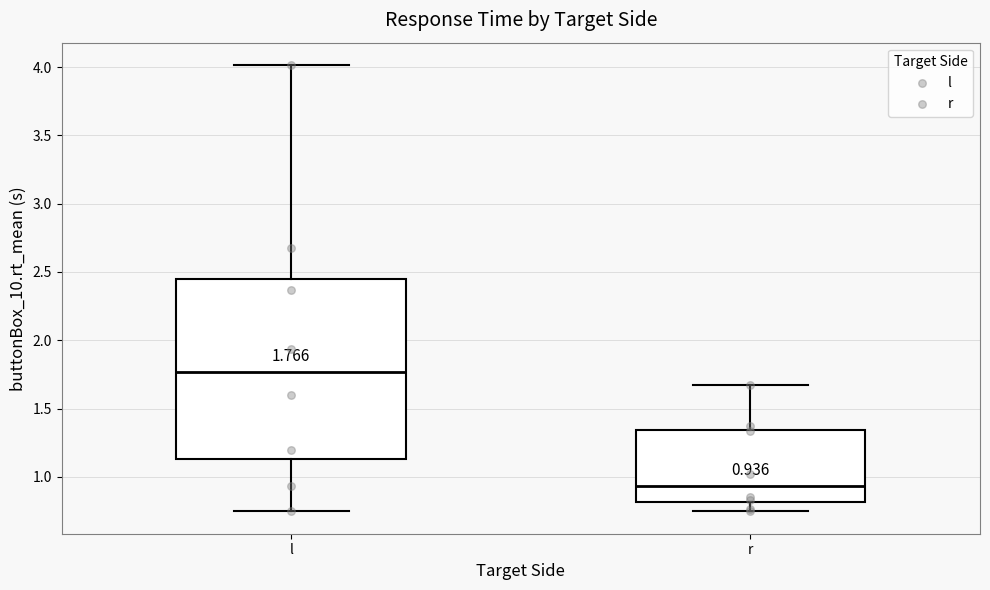

Which box has the lowest median line?

r